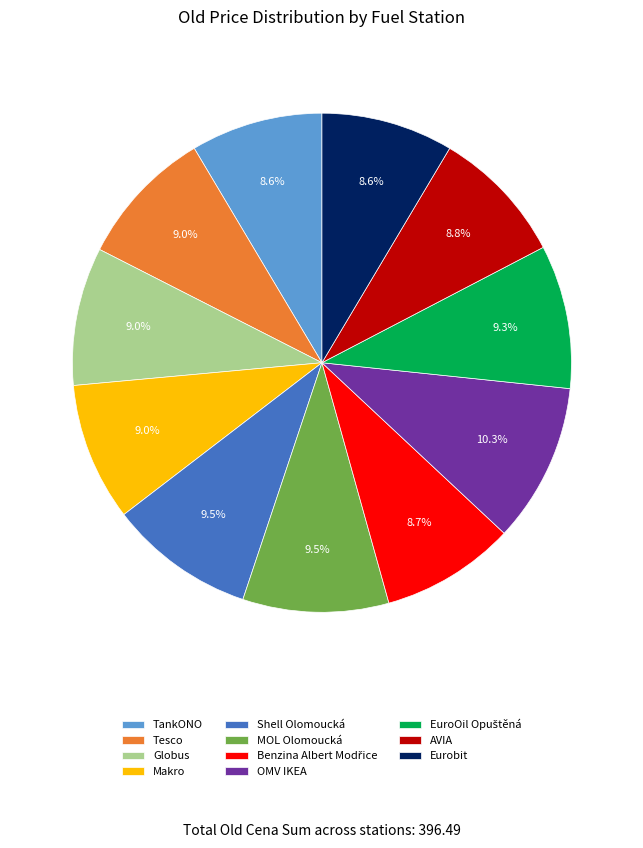

To the nearest percent, what is the difference between the largest and smallest slice percentages?

2%